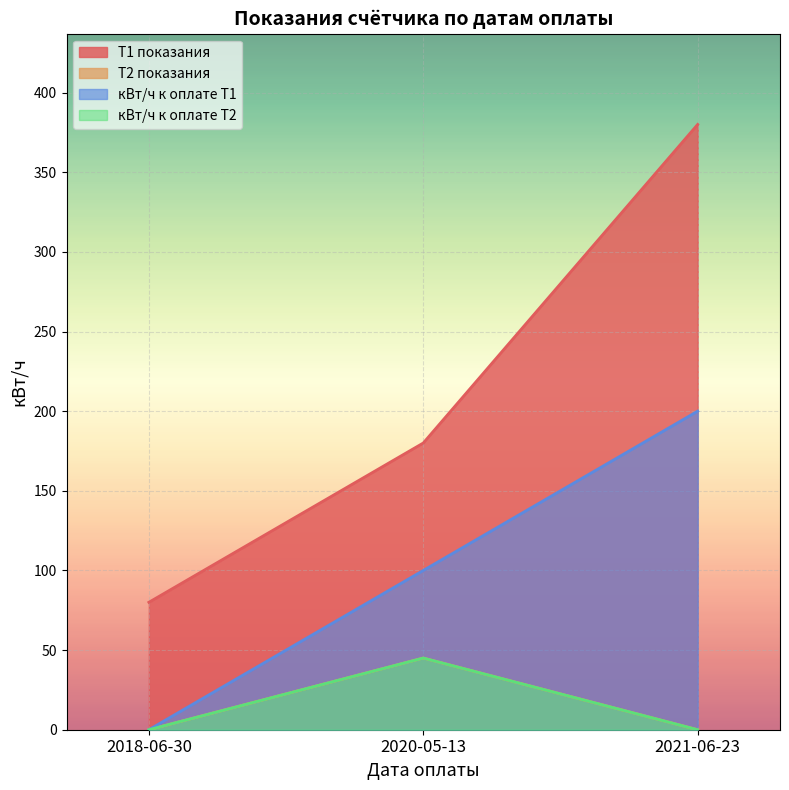

Does the chart display data point markers on the line(s)?

No